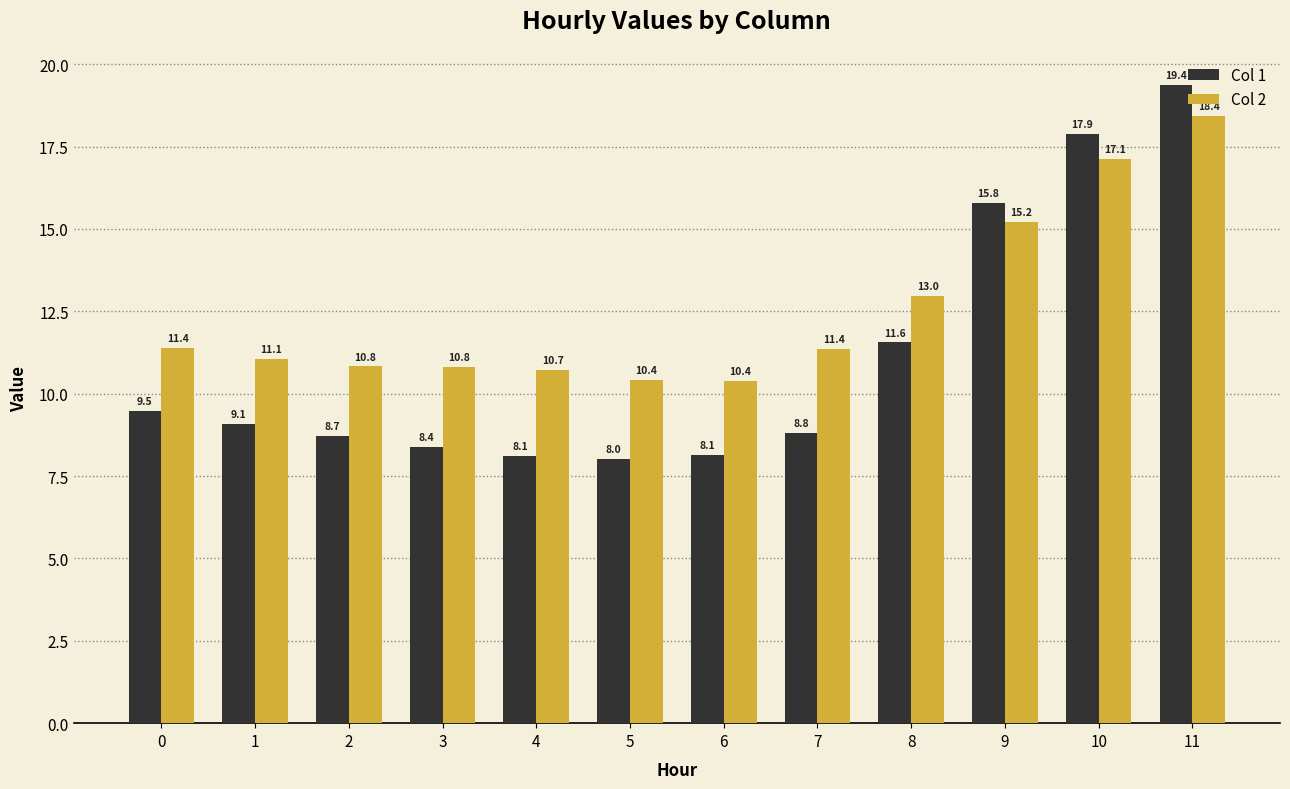

The Col 1 series shows 15.8 at 1. True or false?

False